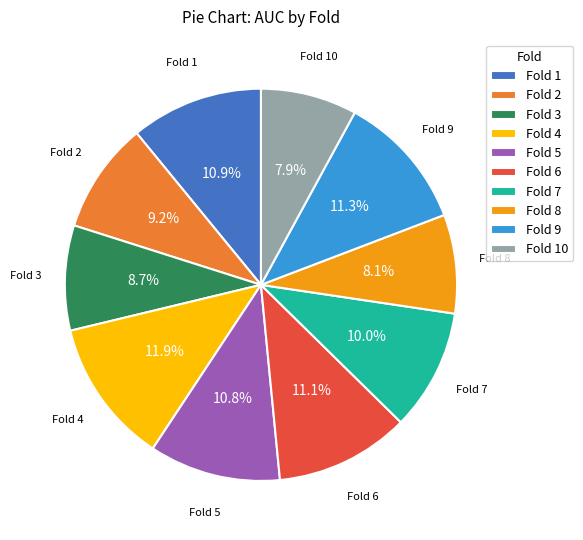

To the nearest percent, what portion does Fold 8 represent?

8%